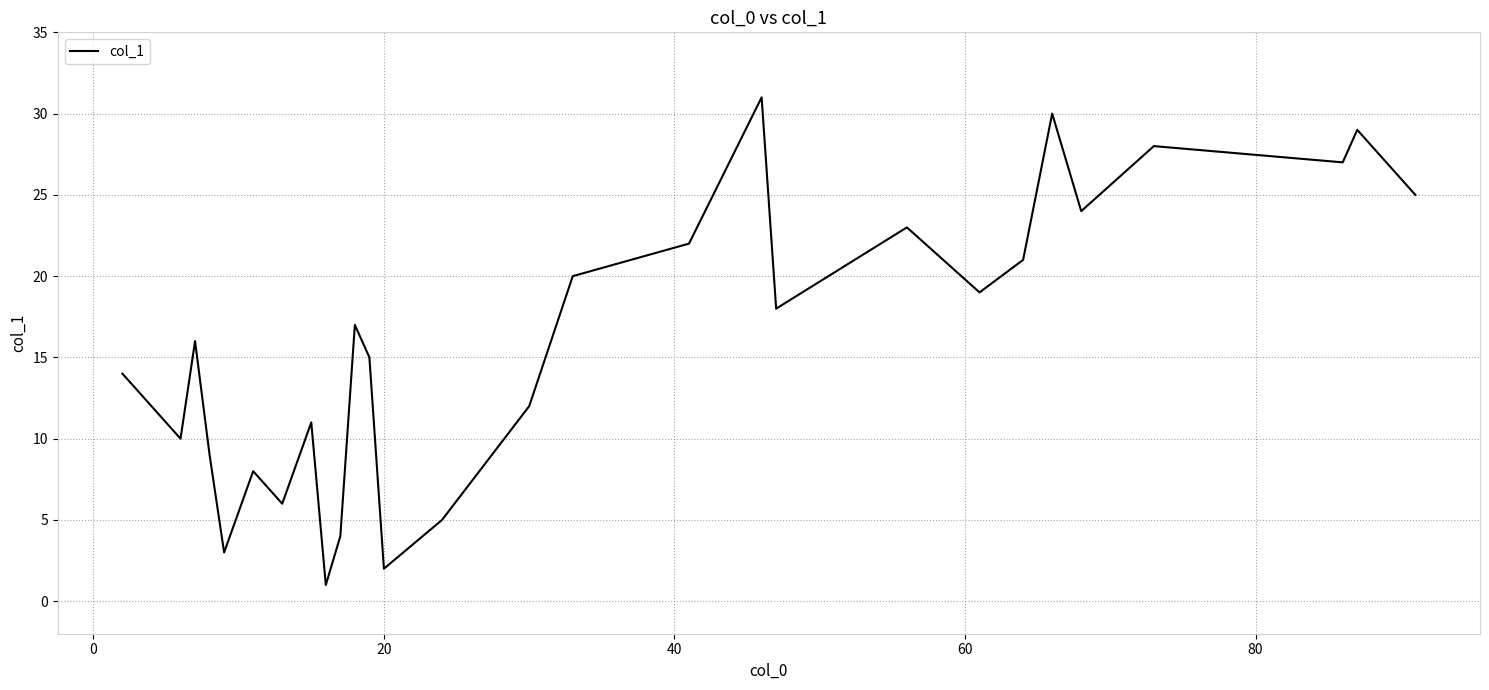

What is the difference between the maximum and minimum values?

30